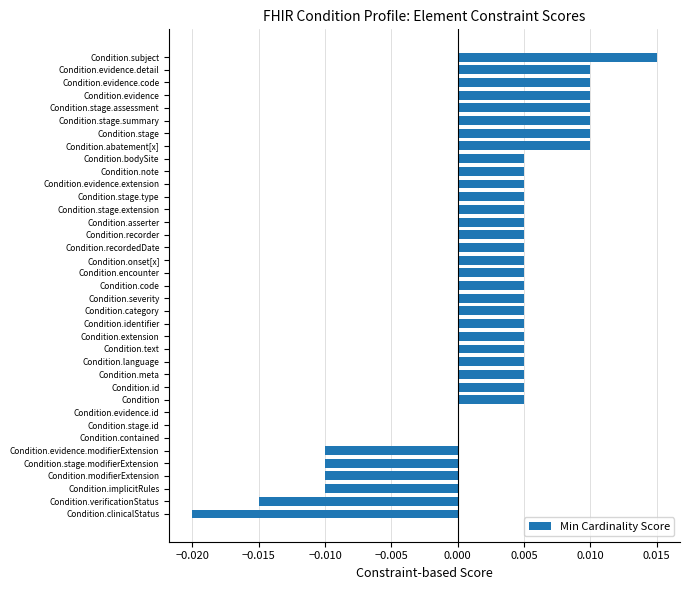

Is it true that the value at Condition.meta is 0.0?

True